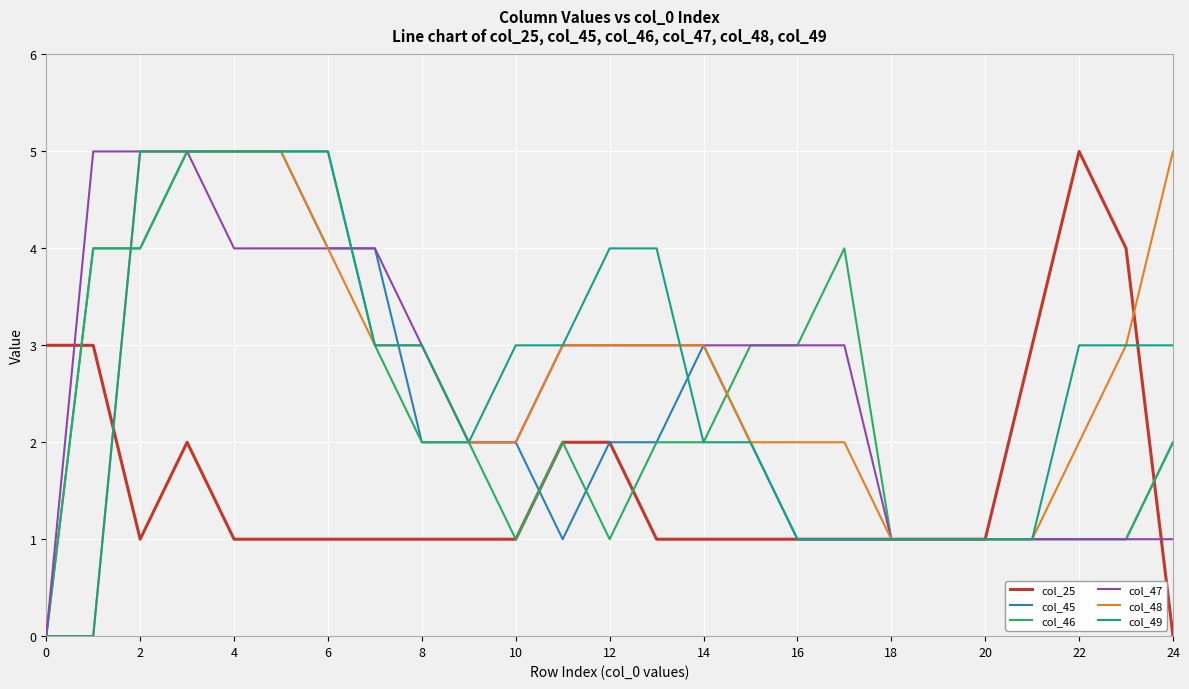

What is the highest value of the col_25 series?

5